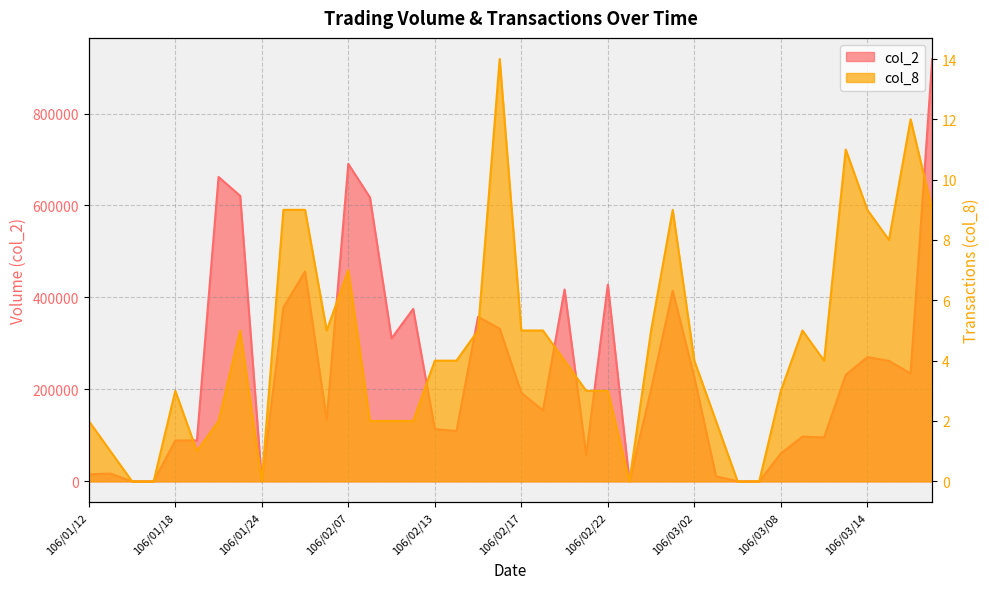

What position from the left is 106/02/06?

12